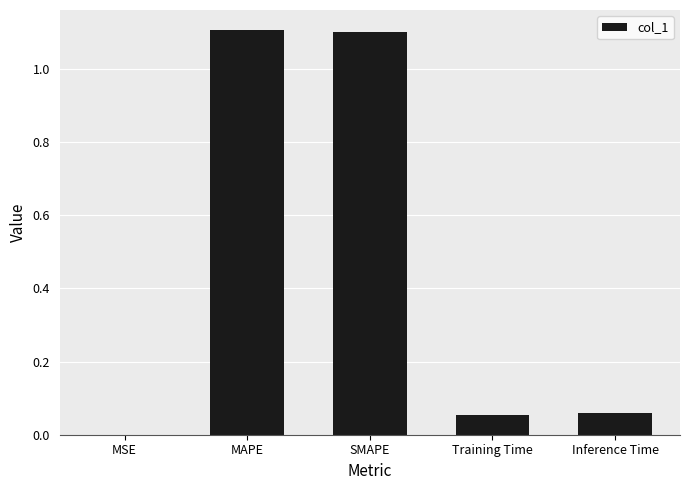

What is the maximum value shown in the chart?

1.1